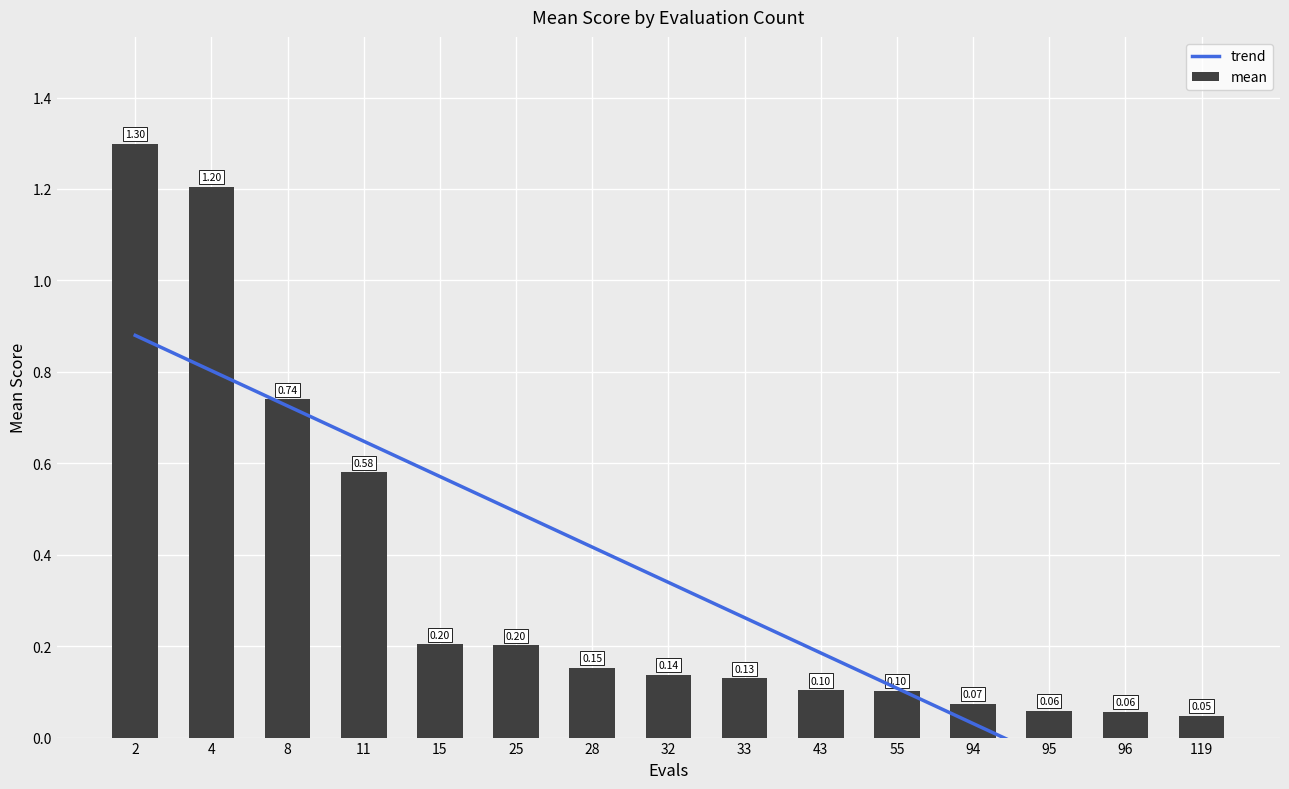

Rank the categories by mean value from lowest to highest.

119, 96, 95, 94, 55, 43, 33, 32, 28, 25, 15, 11, 8, 4, 2